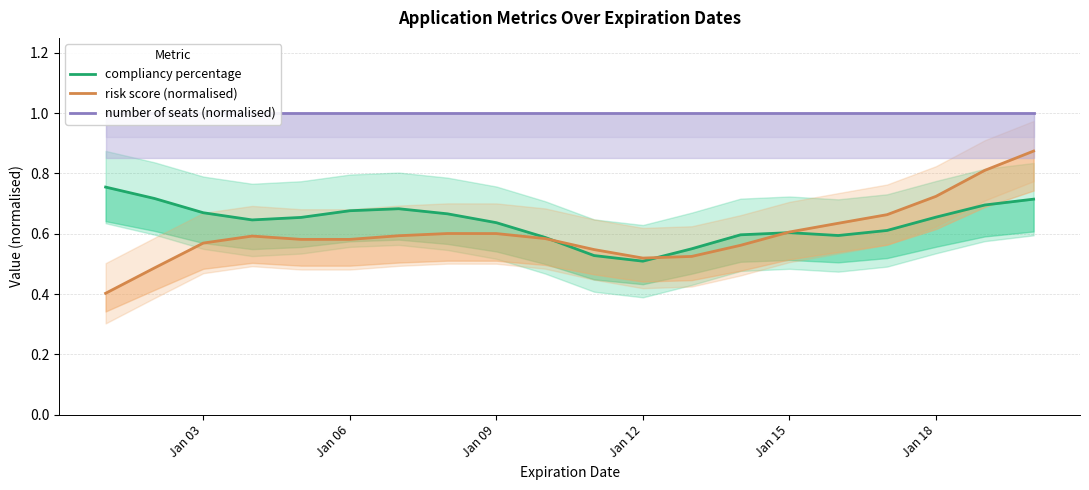

How many lines are shown in the chart?

3